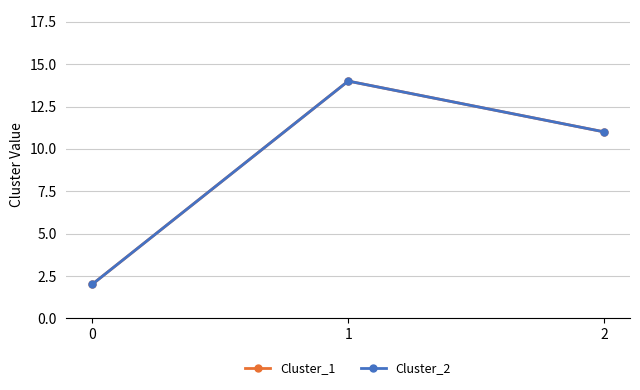

Does the chart have visible grid lines?

Yes